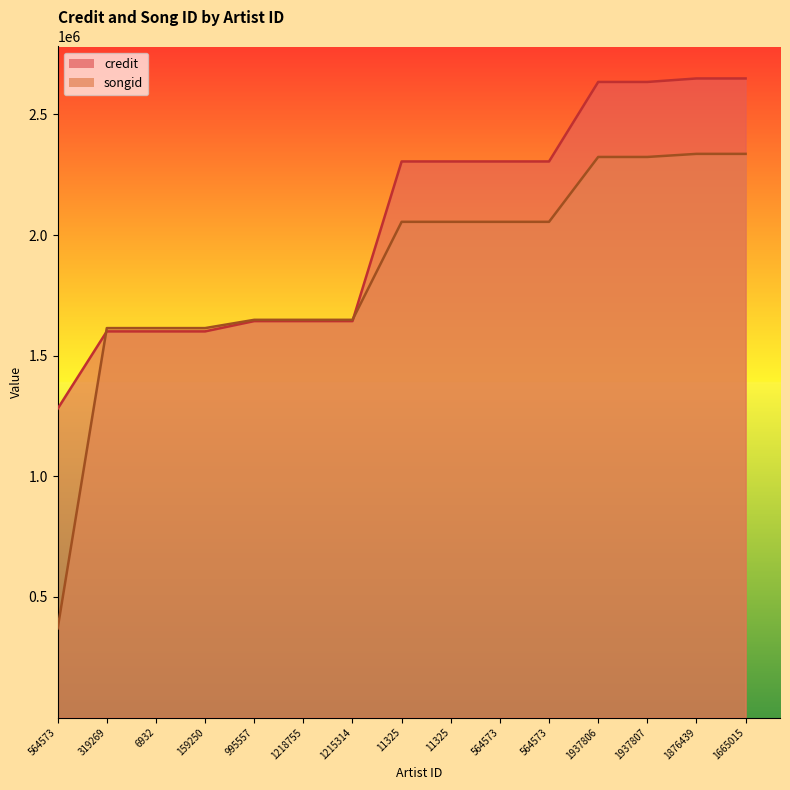

True or false: songid_line has more than 1 points higher than both neighbors.

False